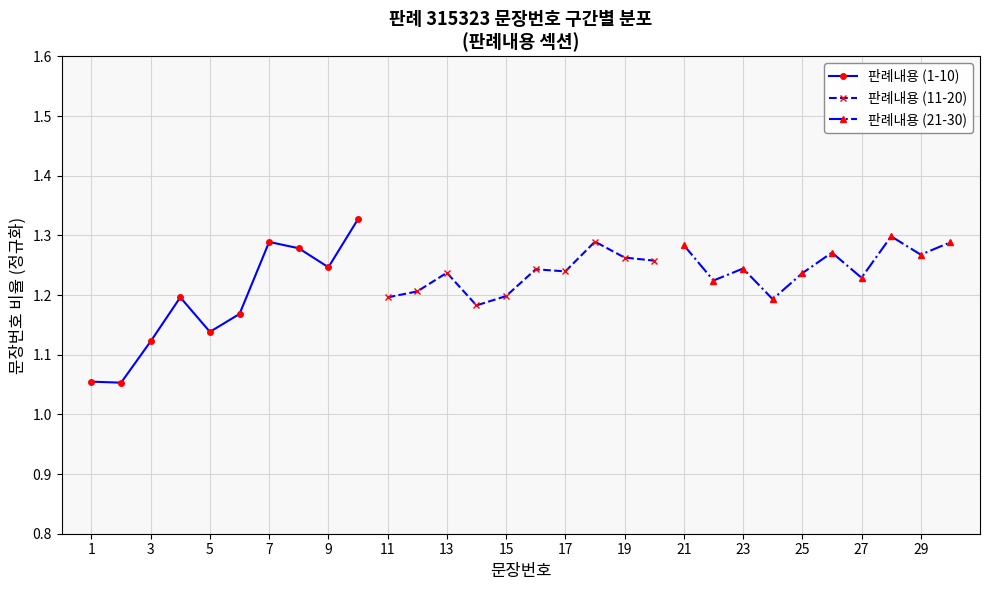

Which series ends up on top after the final intersection of 판례내용 (21-30) and 판례내용 (11-20)?

판례내용 (21-30)